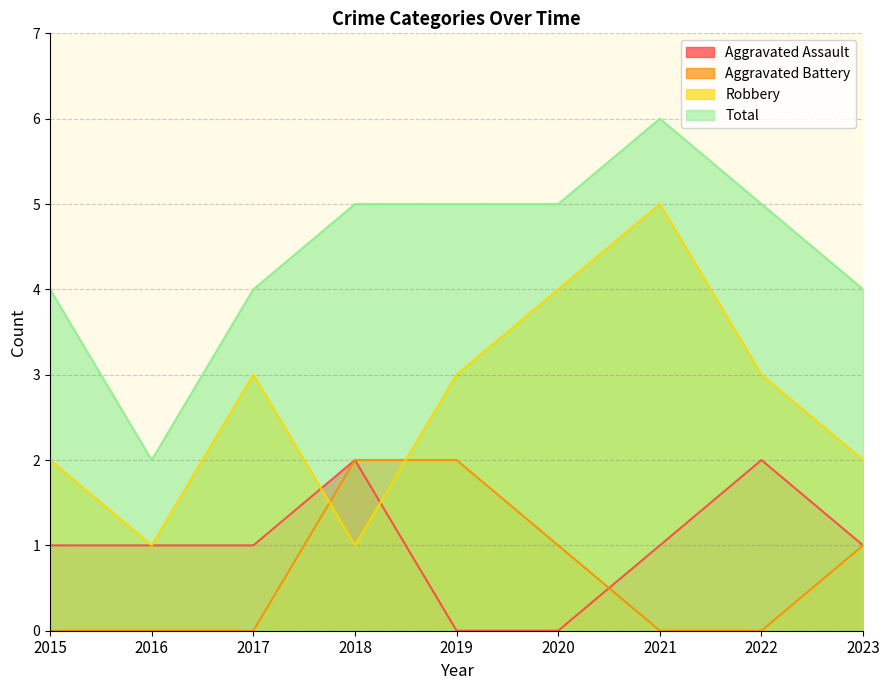

What are all the series names shown in the legend?

Aggravated Assault, Aggravated Battery, Robbery, Total